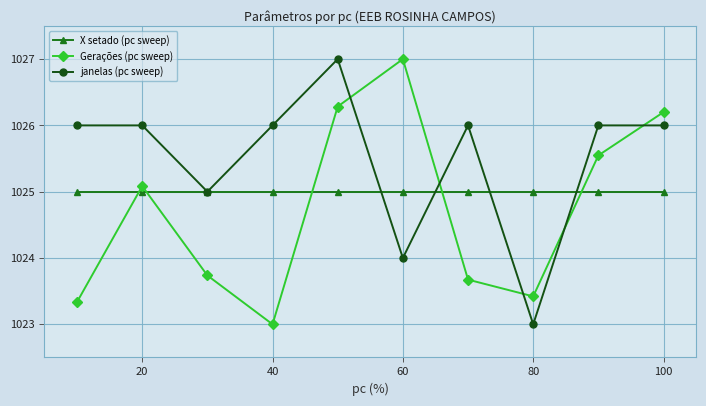

Which series has the largest total across all categories?

janelas (pc sweep)